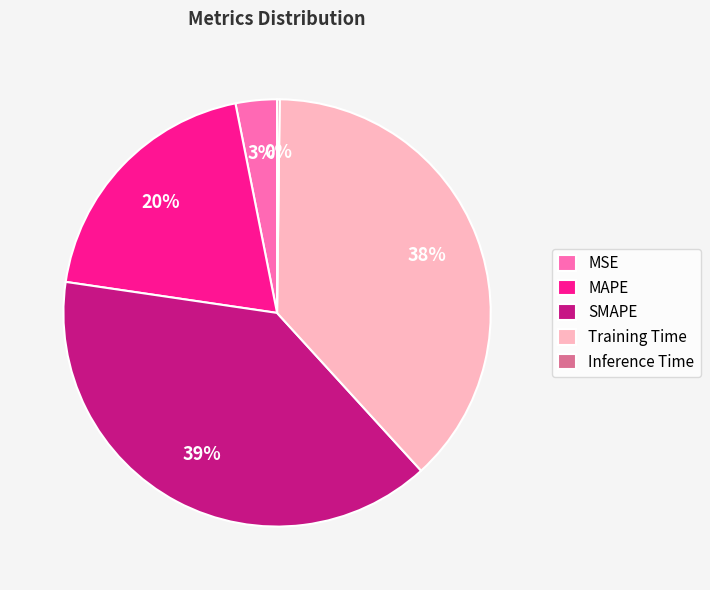

Does Training Time account for over 50% of the chart?

No